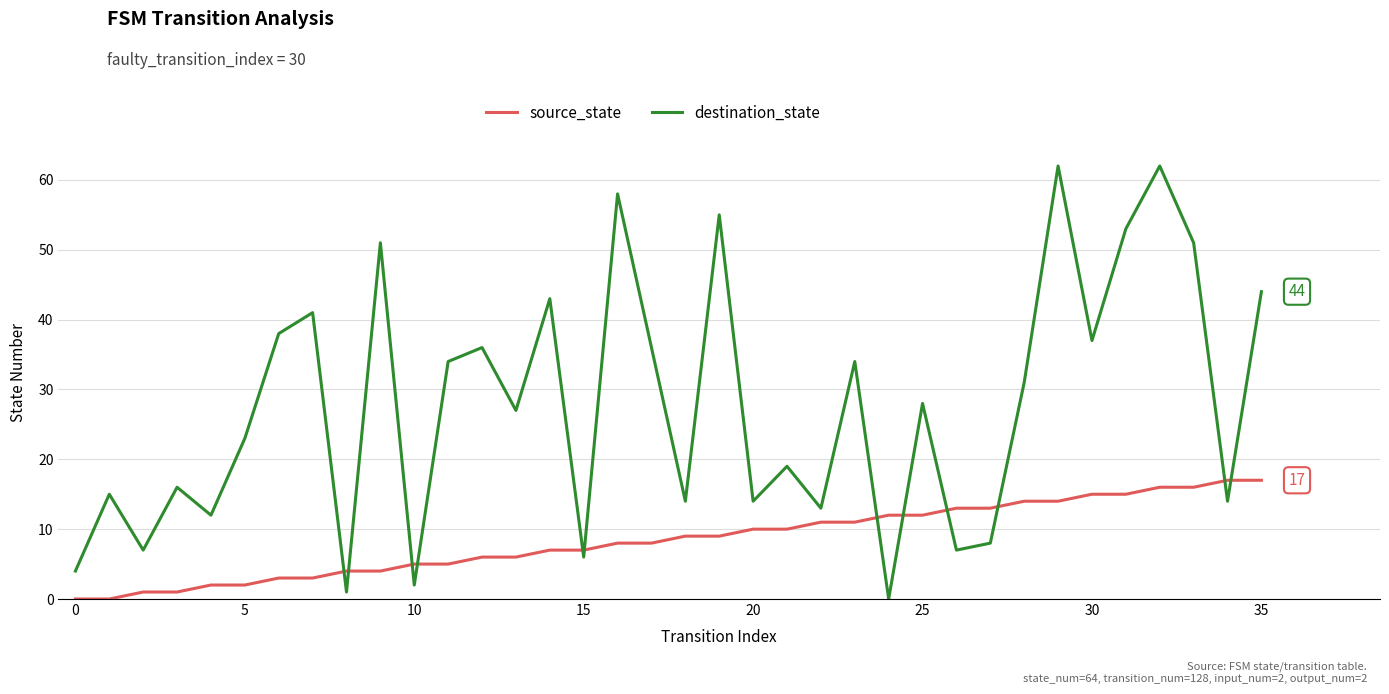

What is the difference between the maximum and minimum values in the destination_state series?

62